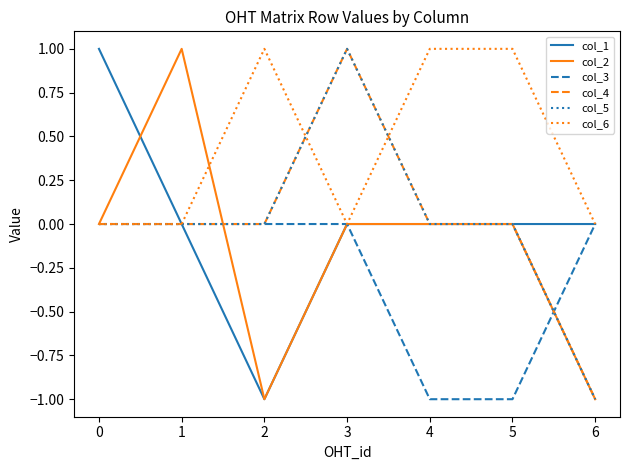

List the series in order of their peak value, lowest first.

col_3, col_1, col_2, col_4, col_5, col_6